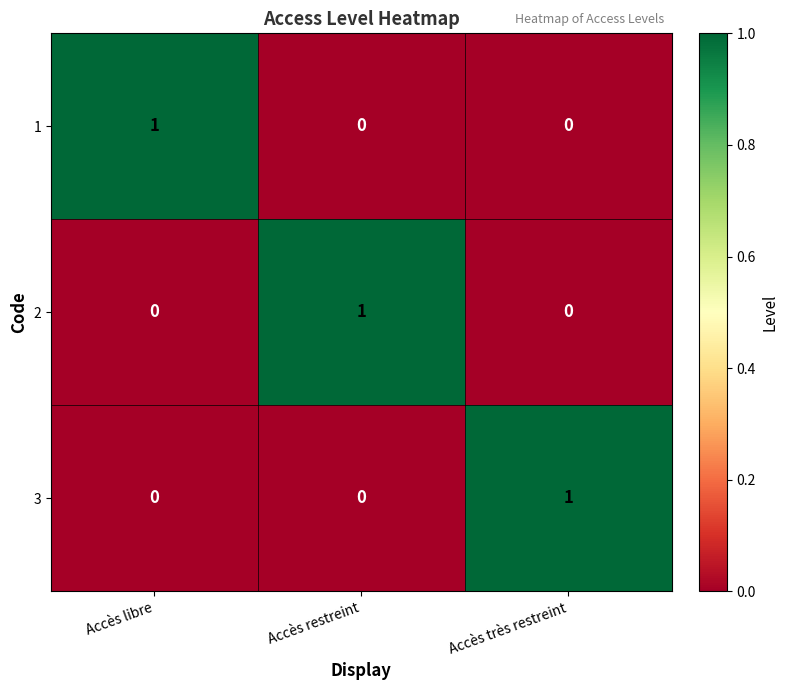

The value of 1 at Accès libre is 0. True or false?

False